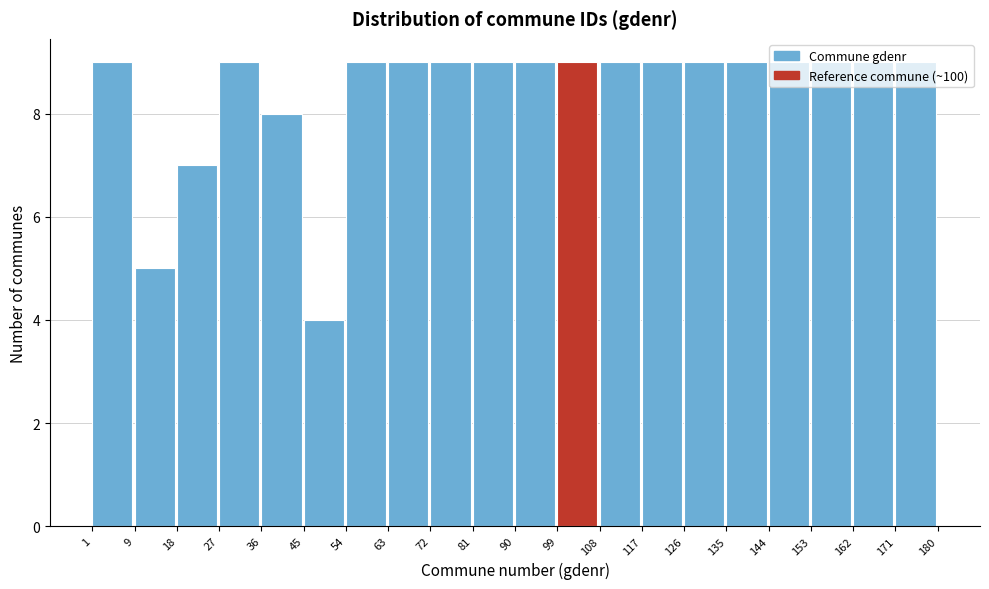

Reading left to right, transcribe this chart: for each bar, give the range it covers on the x-axis and its height. The values are not printed on the chart, so give them approximately, as read against the axis.

1 to 9: 9
9 to 18: 5
18 to 27: 7
27 to 36: 9
36 to 45: 8
45 to 54: 4
54 to 63: 9
63 to 72: 9
72 to 81: 9
81 to 90: 9
90 to 99: 9
99 to 108: 9
108 to 117: 9
117 to 126: 9
126 to 135: 9
135 to 144: 9
144 to 153: 9
153 to 162: 9
162 to 171: 9
171 to 180: 9